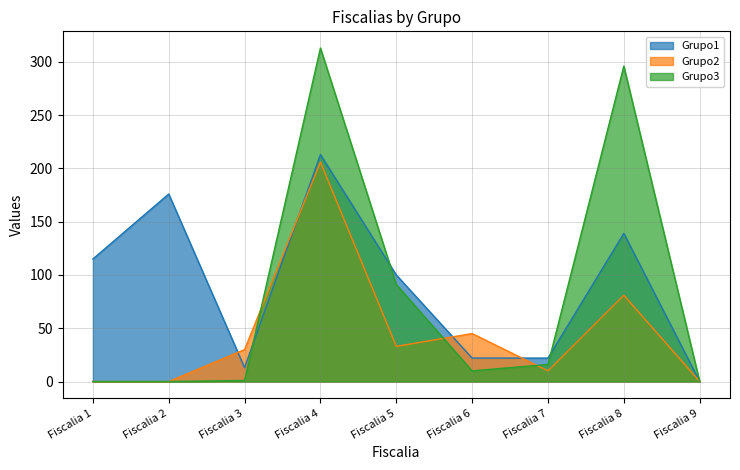

How many lines are shown in the chart?

3